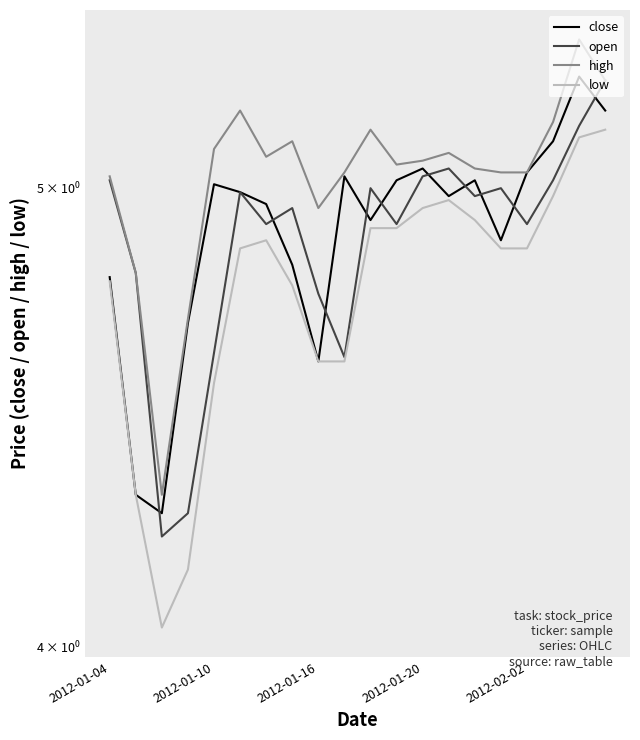

True or false: low and close cross at least once.

False